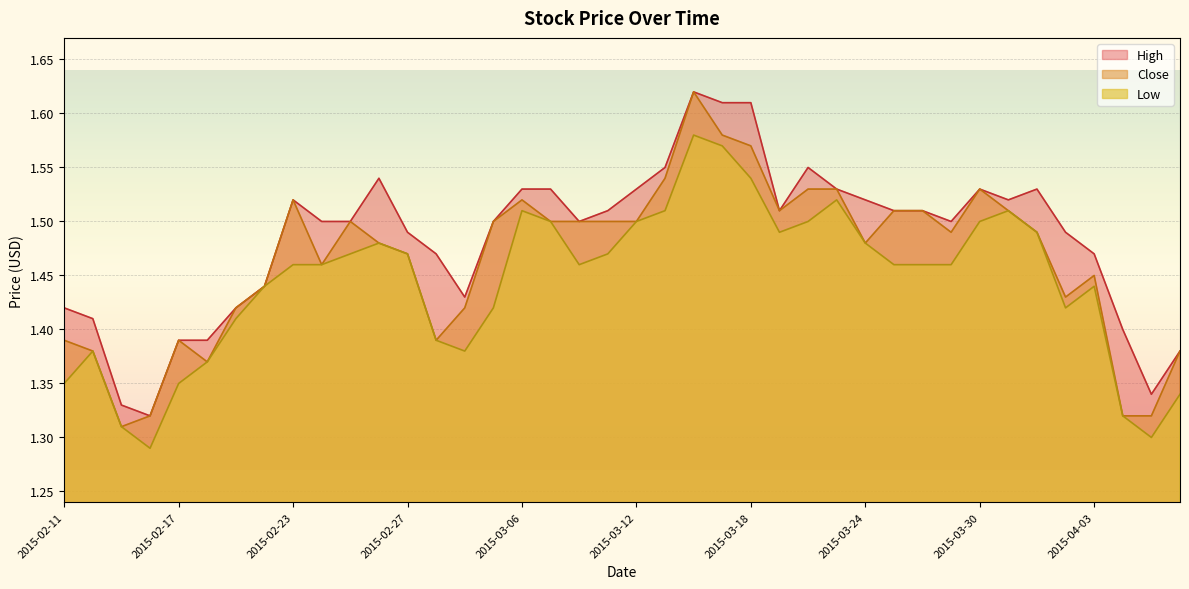

Between 2015-02-20 and 2015-03-06, which series saw the biggest shift?

High